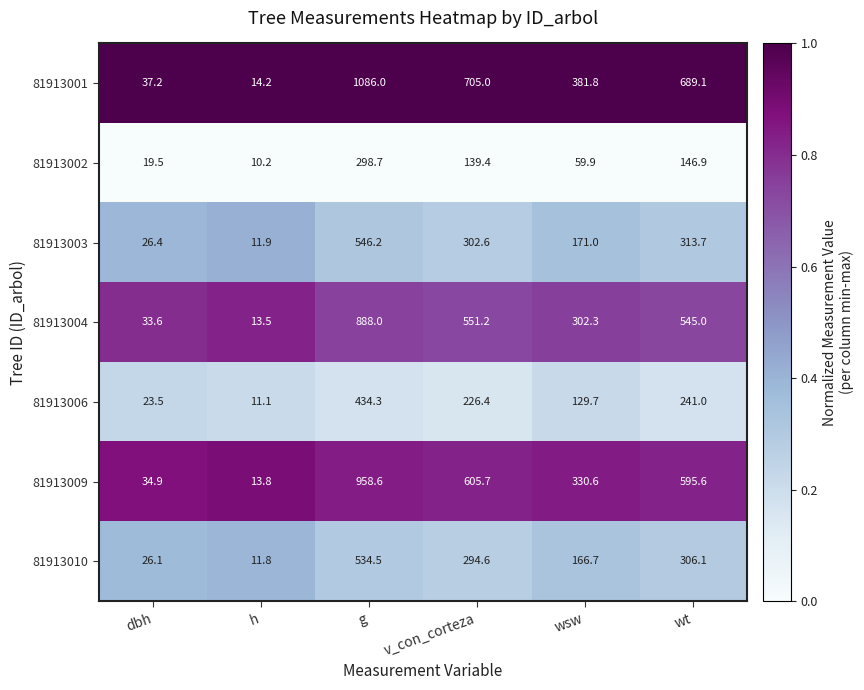

True or false: 81913004 has a value of 2.7 at h.

False